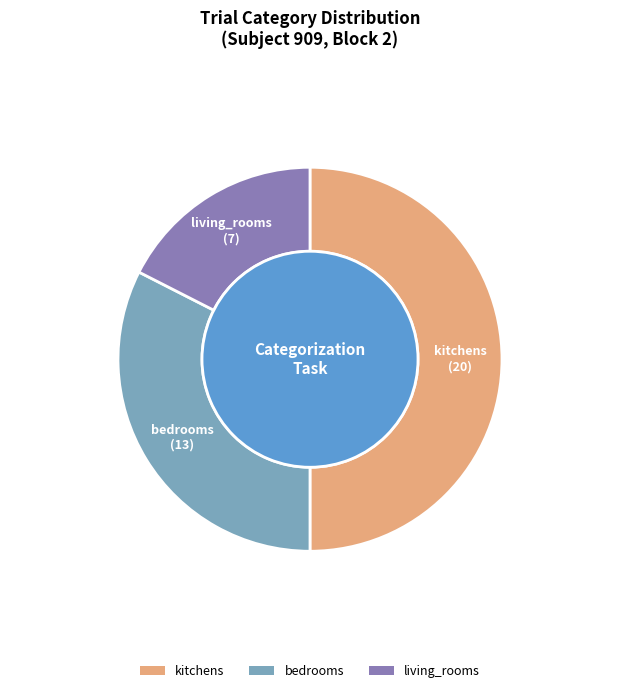

Count the number of slices in the pie.

3